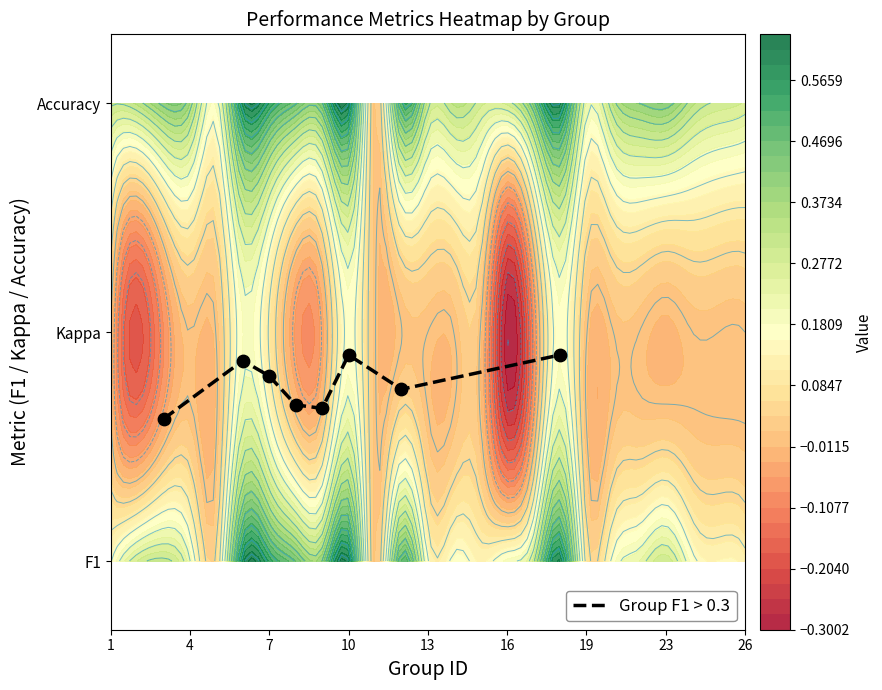

What is the difference between the maximum and minimum values?

0.3